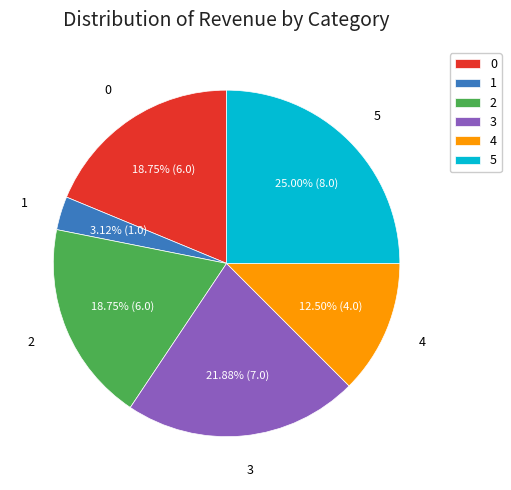

Is 5 the majority of the pie?

No